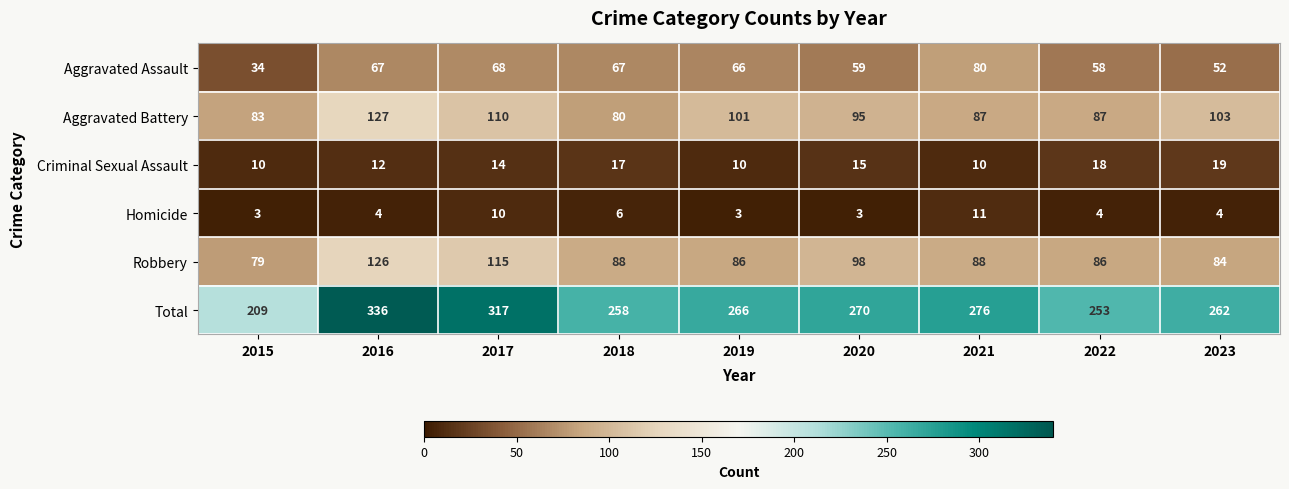

What is the difference between the Total values at 2020 and 2015?

61